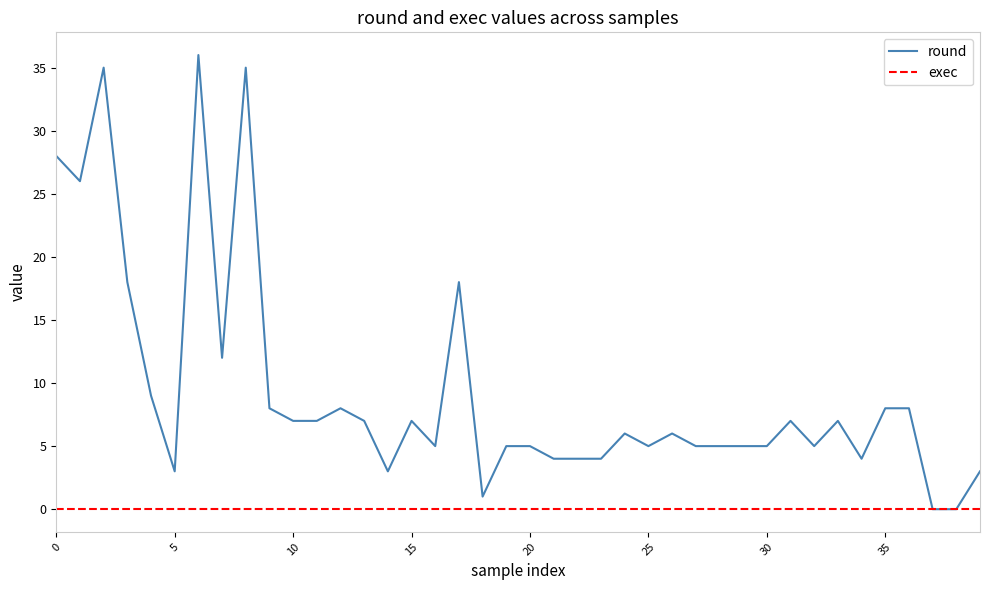

What is the highest value of the round series?

36